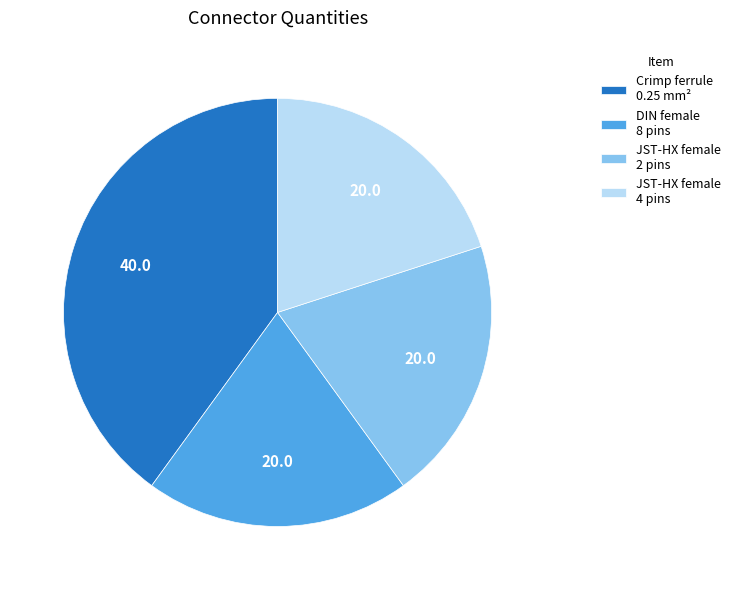

Which category has the biggest portion of the pie?

Crimp ferrule 0.25 mm²